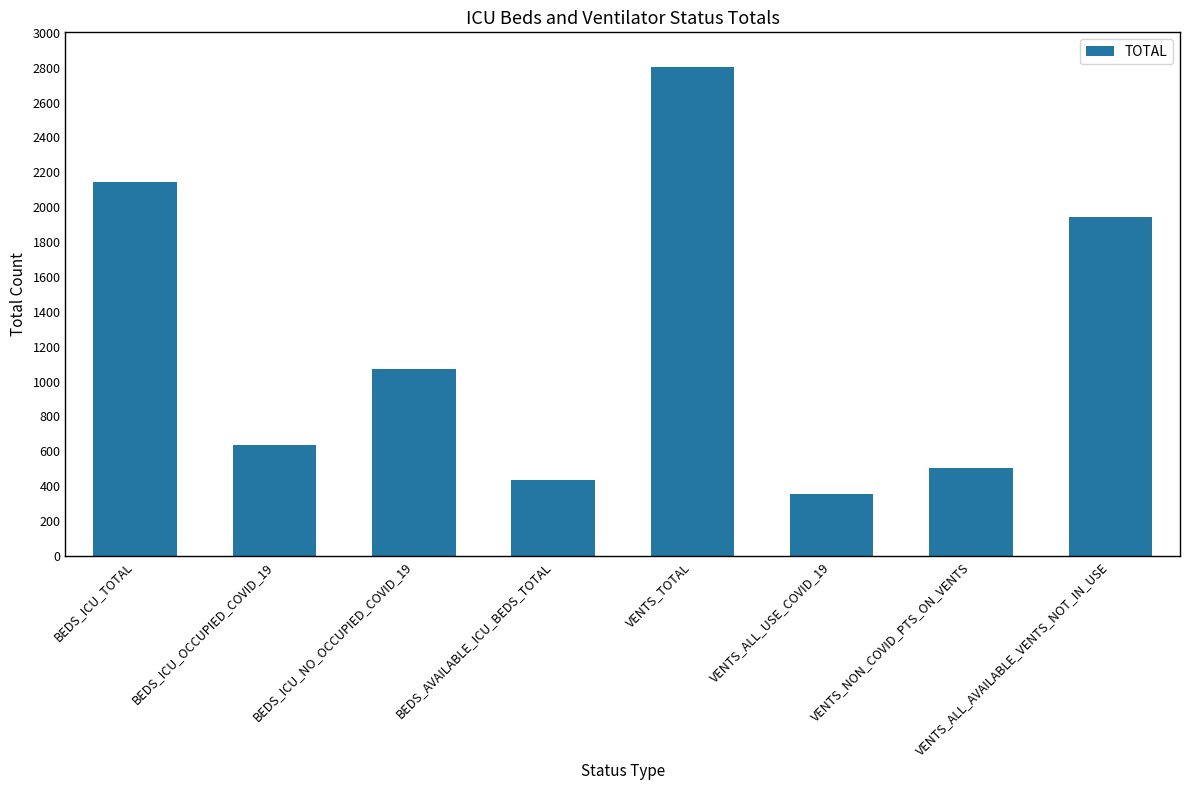

The value at BEDS_ICU_TOTAL is 2142. True or false?

True